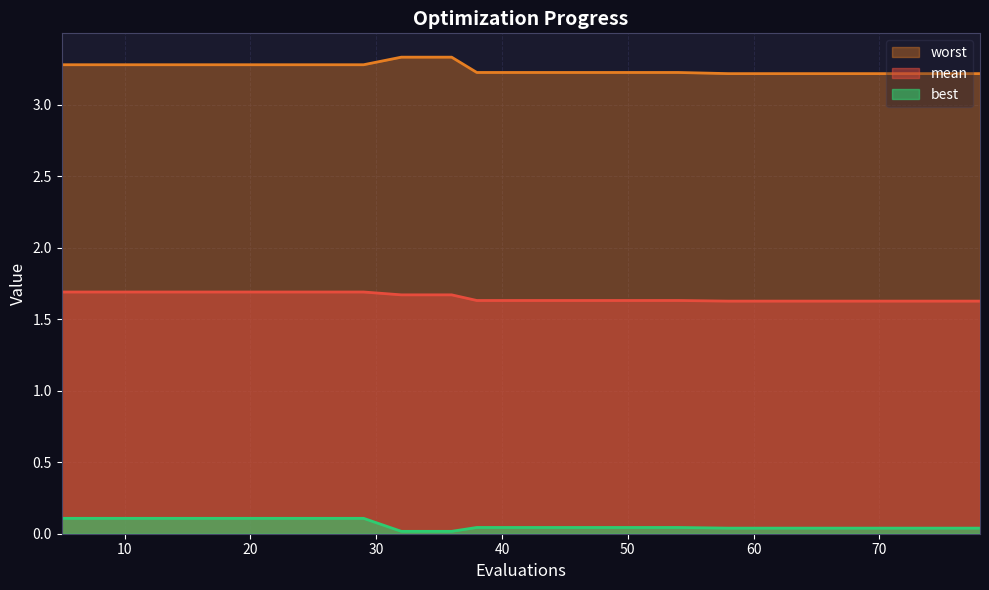

Which series has the largest total across all categories?

worst